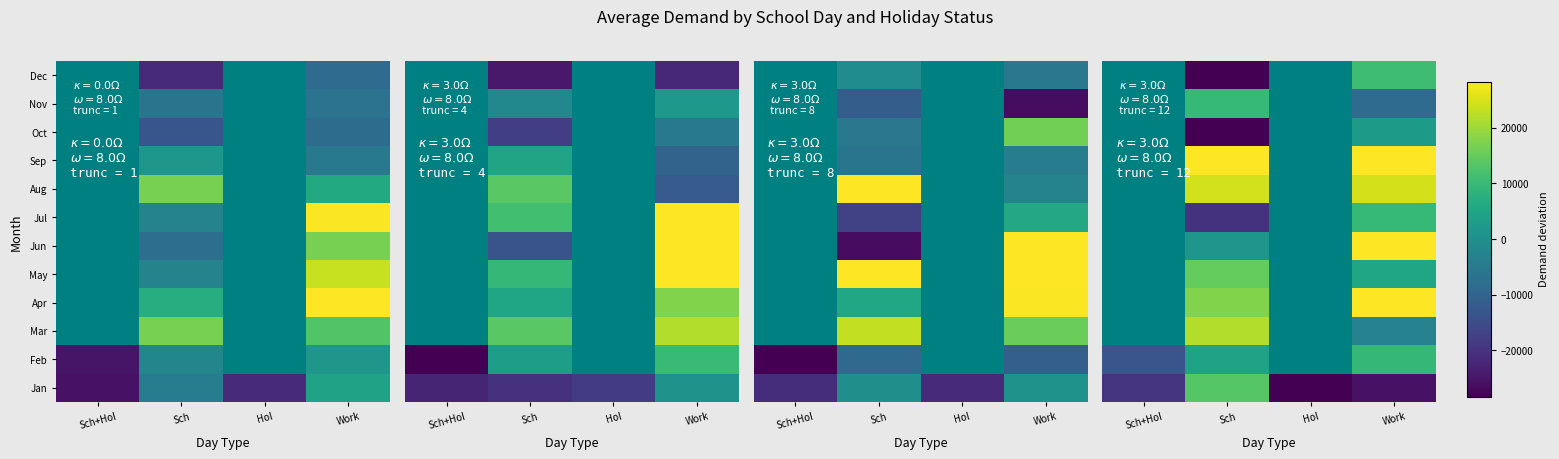

At which category does the chart reach its peak across all series?

Work